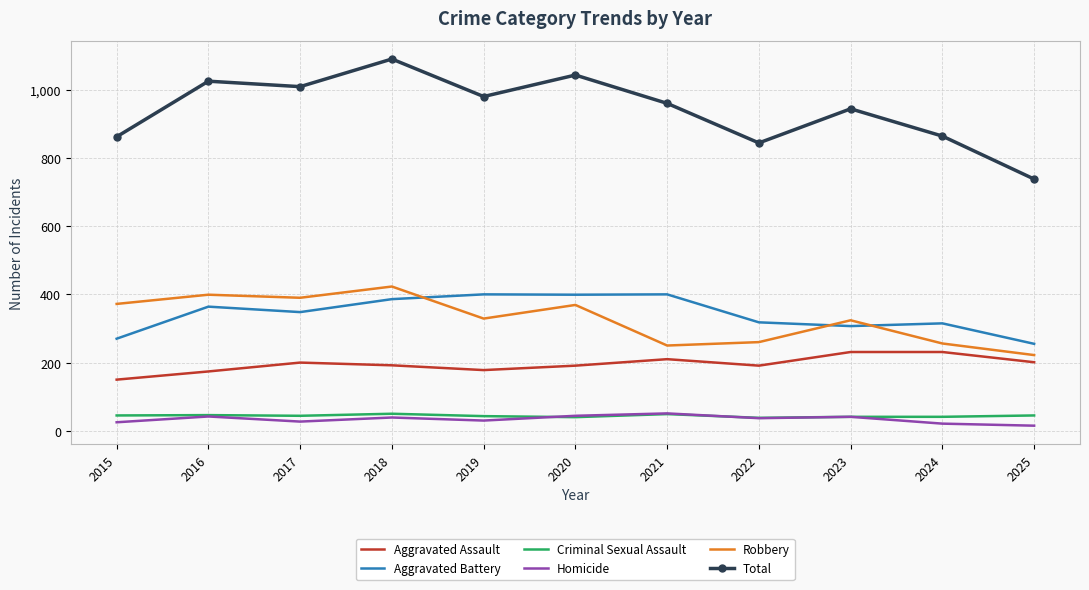

At which category does the chart reach its peak across all series?

2018